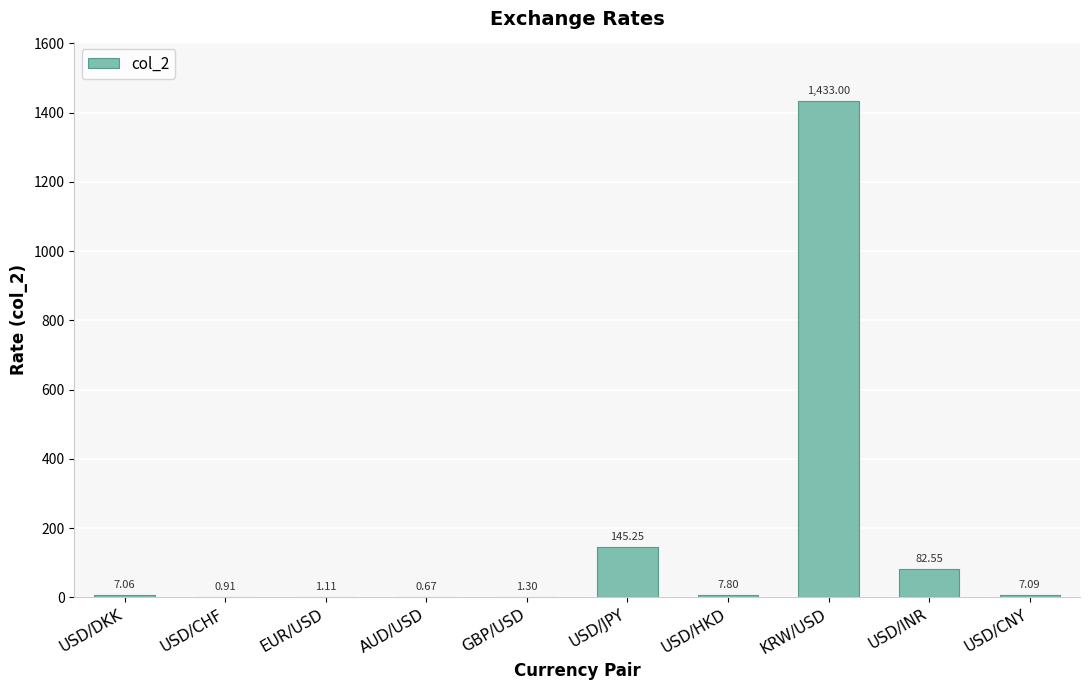

Is it true that the value at USD/HKD is 7.8?

True